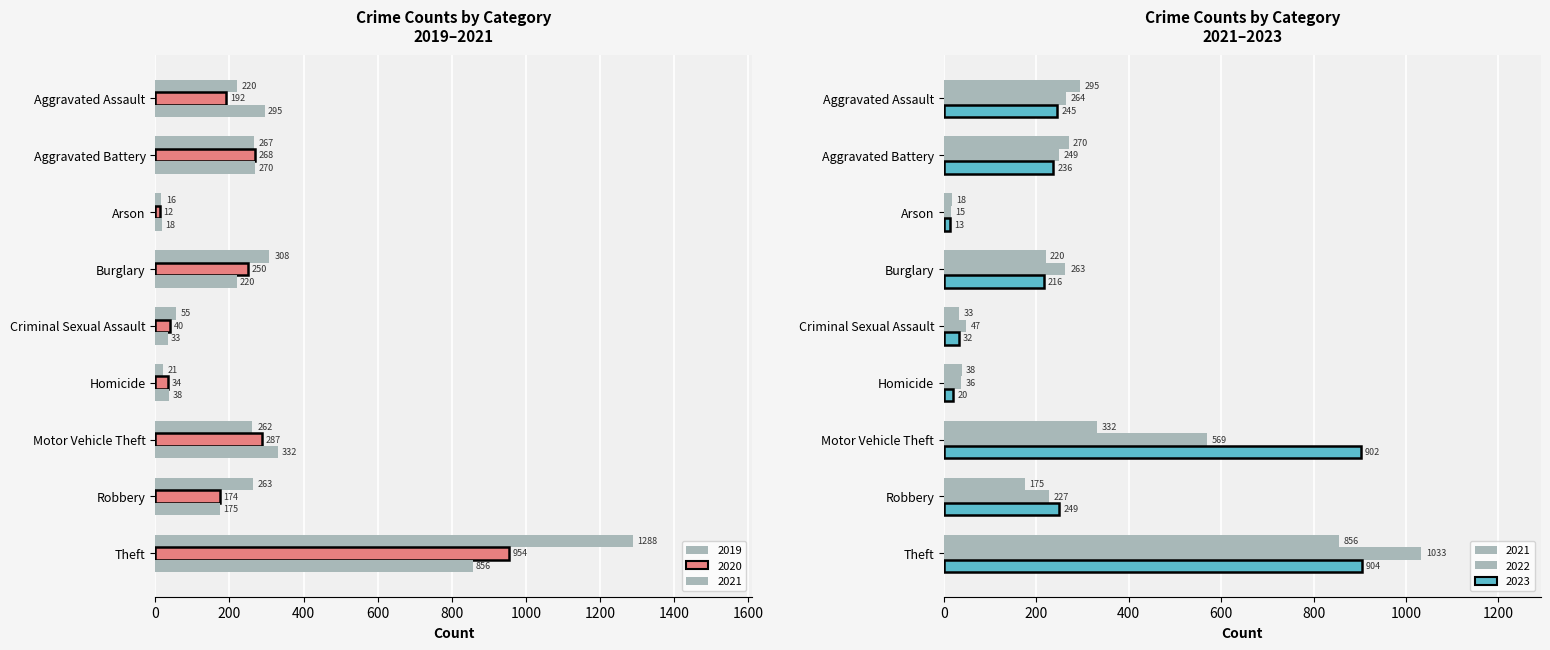

The 2016 series shows 317 at Aggravated Assault. True or false?

False